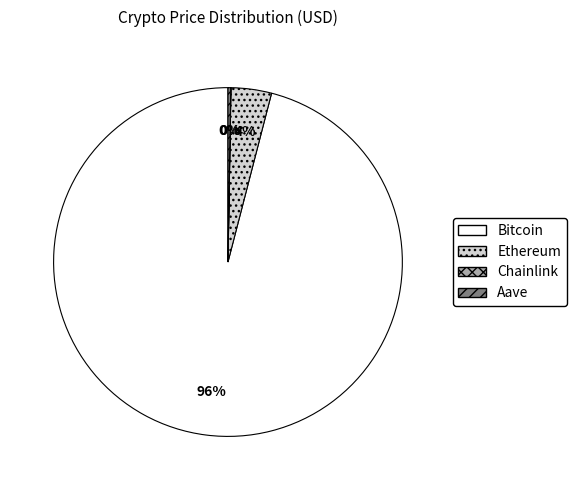

What is the largest slice in the pie chart?

Bitcoin